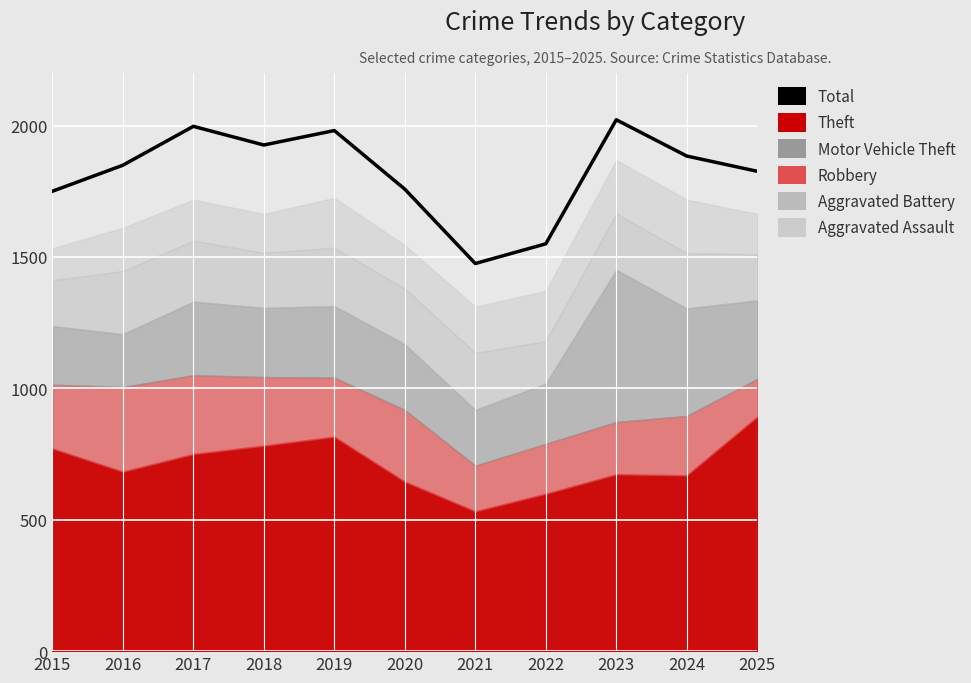

How many lines are shown in the chart?

1